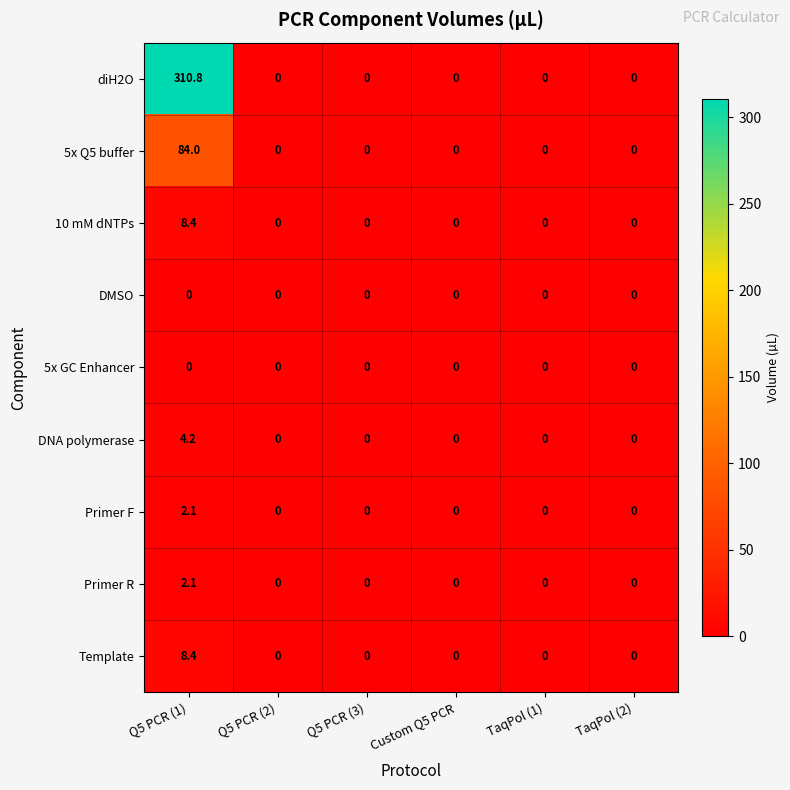

The 10 mM dNTPs series shows 0.0 at TaqPol (1). True or false?

True